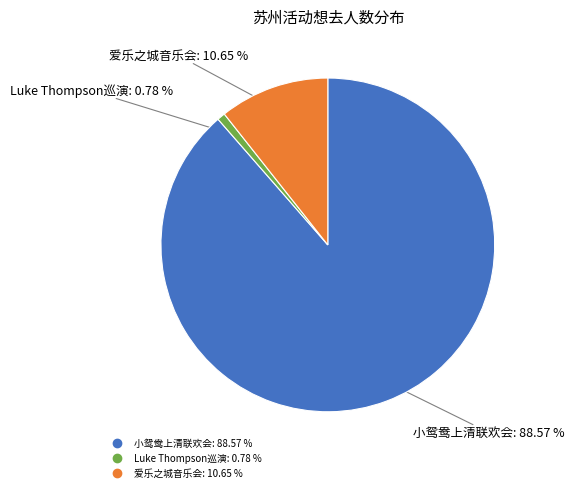

Is there any slice that represents more than half of the pie?

Yes